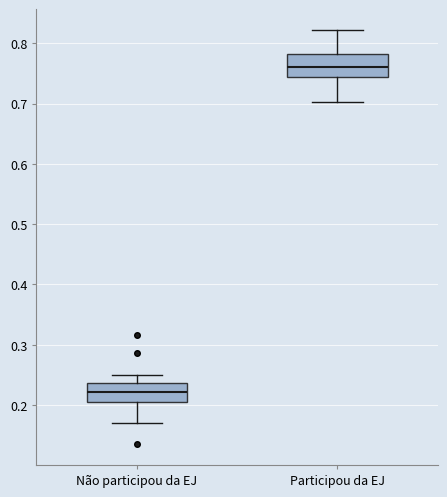

Reading left to right, transcribe this box plot: for each box, give where its median line is, the range the box spans, and where its two whiskers end, as read against the y-axis. The values are not printed on the chart, so give them approximately, as read against the axis.

Não participou da EJ: median 0.22, box 0.21 to 0.24, whiskers 0.17 to 0.25
Participou da EJ: median 0.76, box 0.74 to 0.78, whiskers 0.70 to 0.82